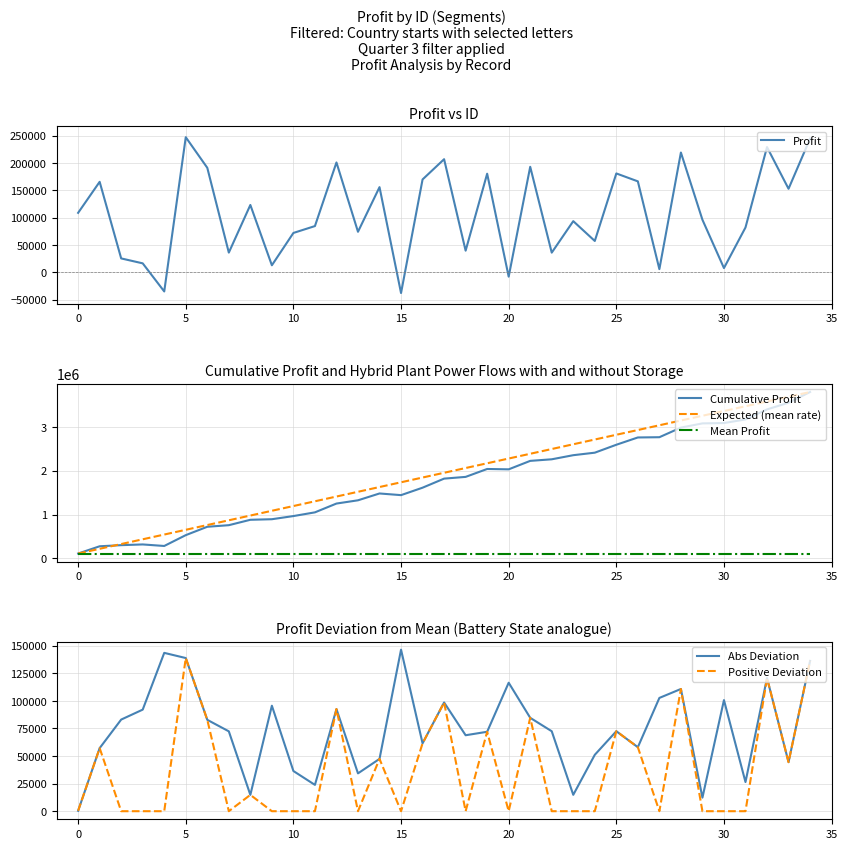

What is the greatest value displayed?

3797400.0